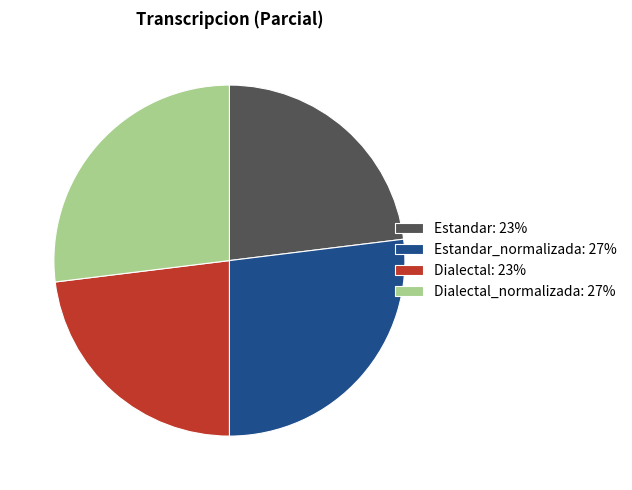

Is there any slice that represents more than half of the pie?

No